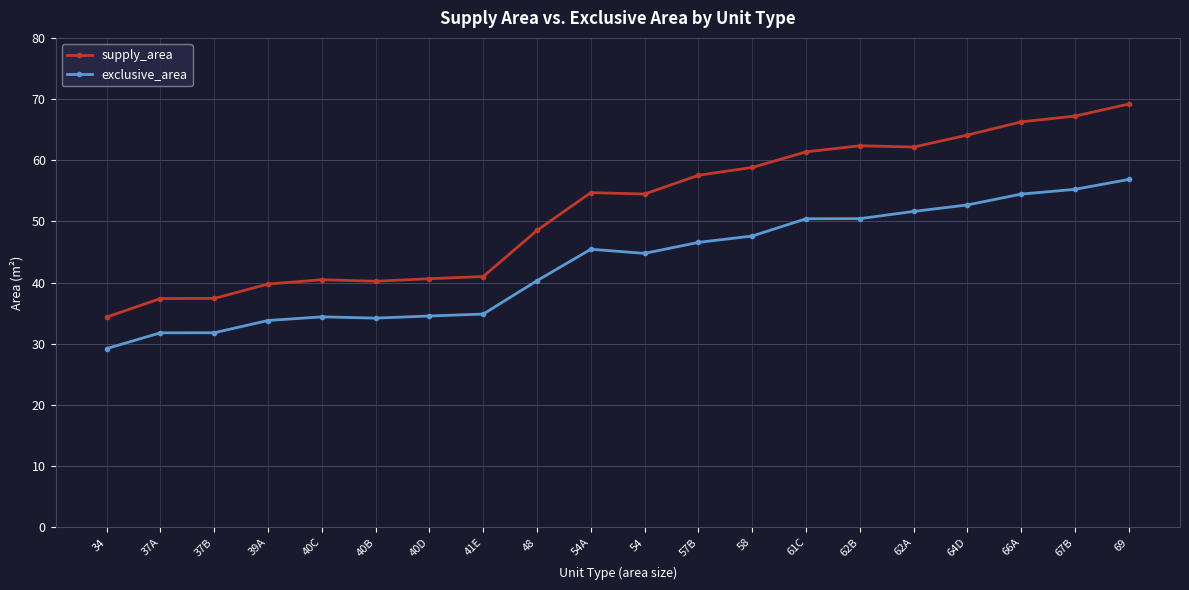

True or false: supply_area has more than 0 interior local peaks.

True